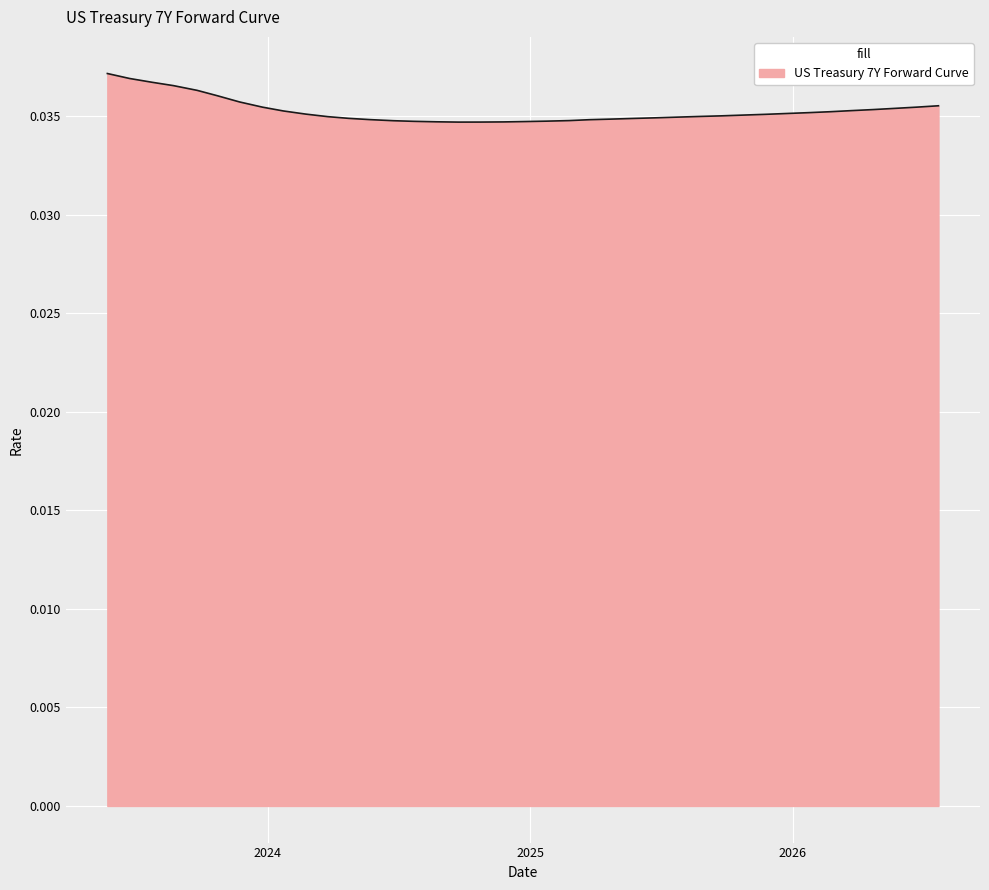

How many lines are shown in the chart?

1